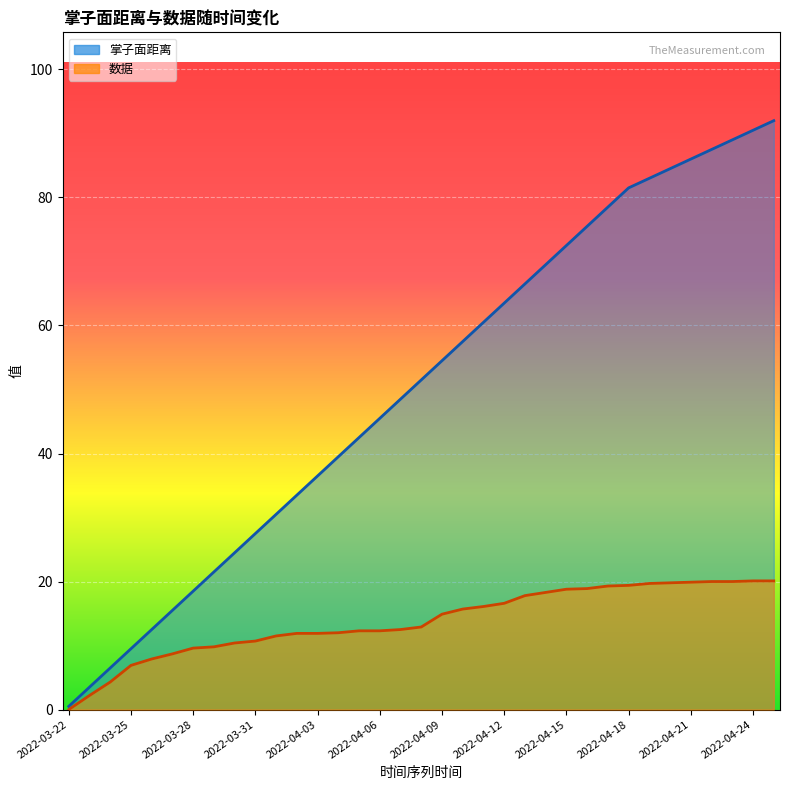

What position from the right is 2022-04-24?

2